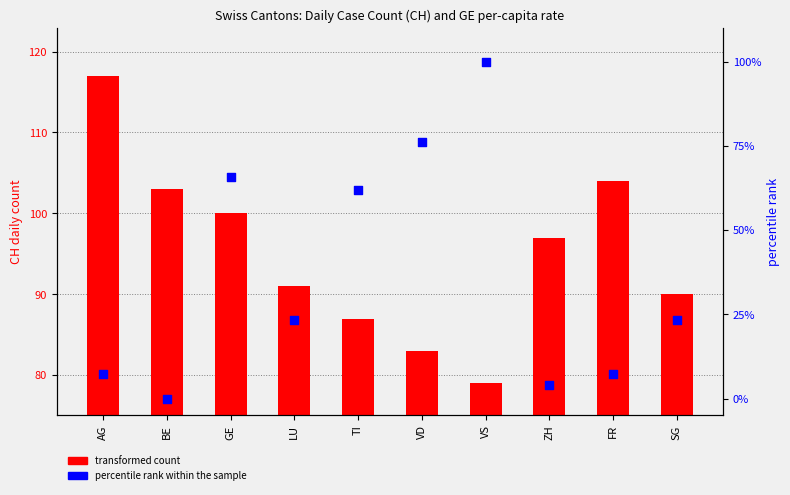

At which category is the sum across all series the highest?

VS